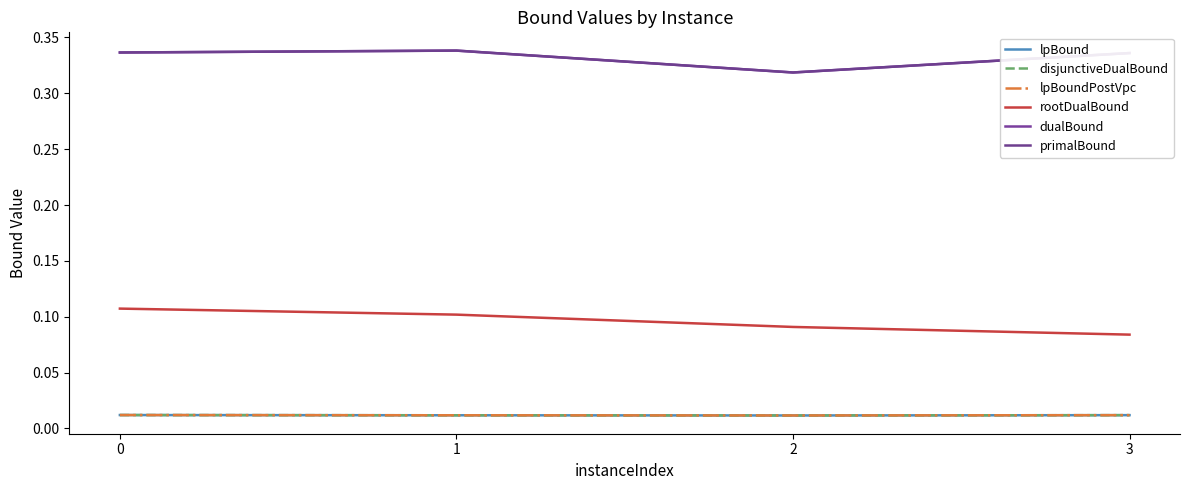

Which category has the lowest value in the dualBound series?

2